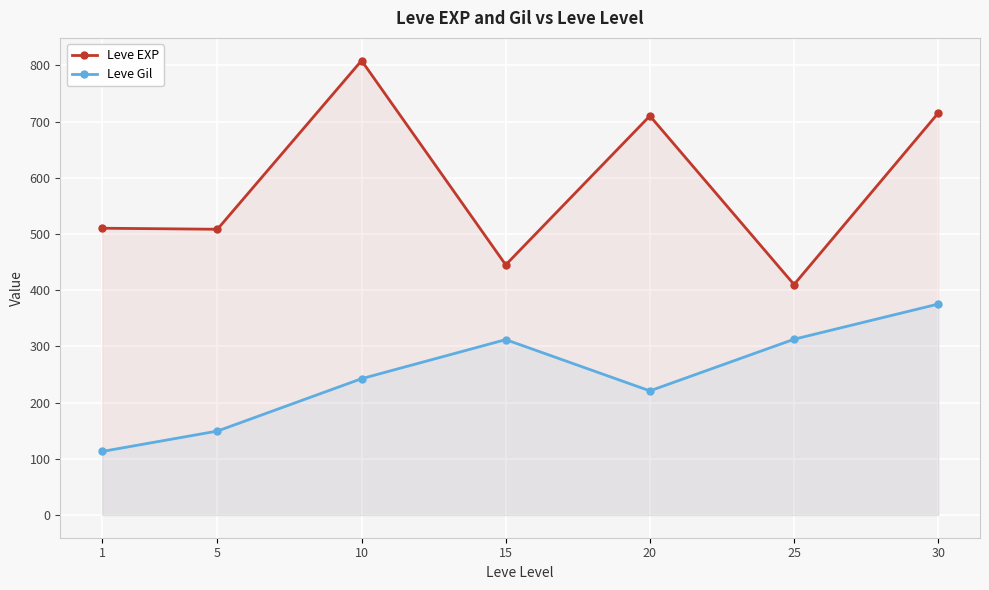

Which series has the largest range (max minus min)?

Leve EXP